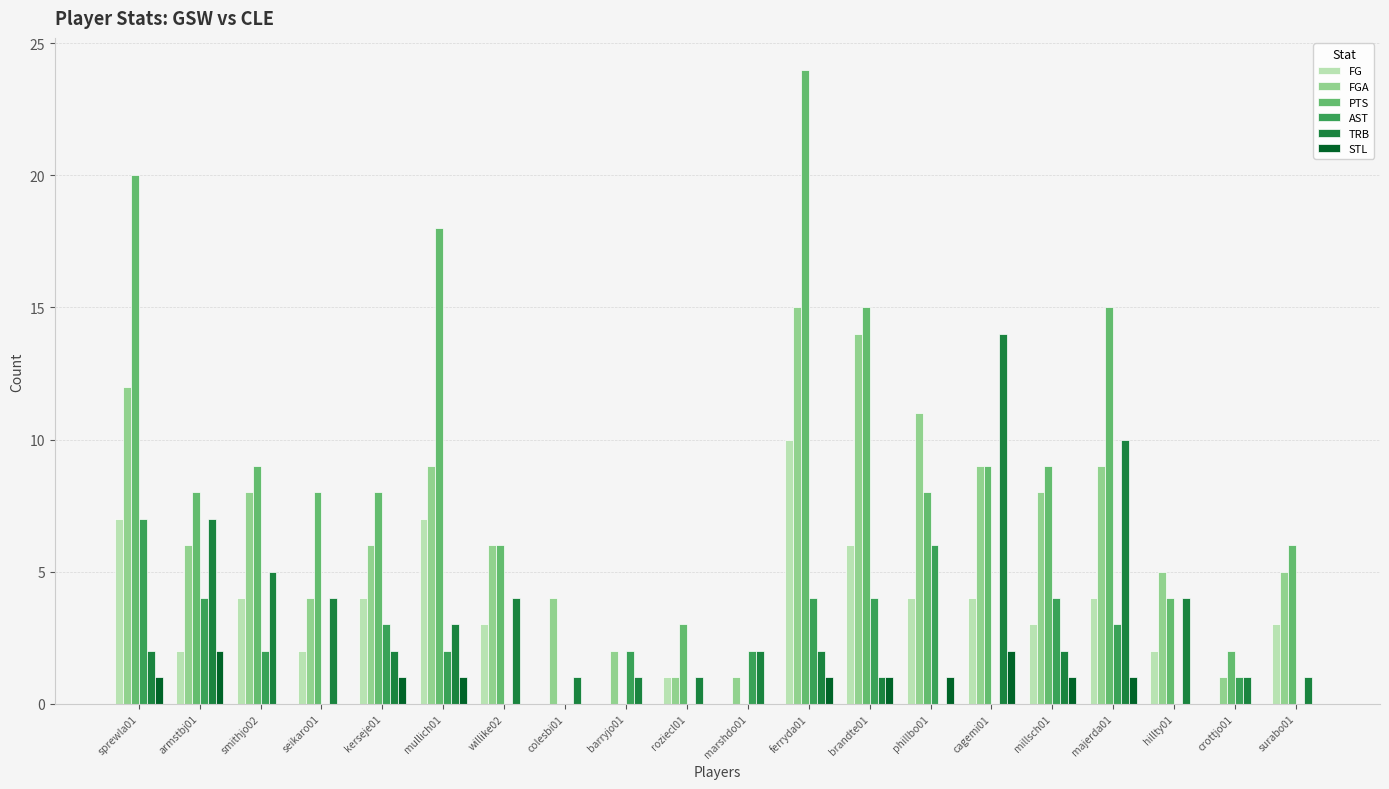

Which series changed the most between armstbj01 and majerda01?

PTS